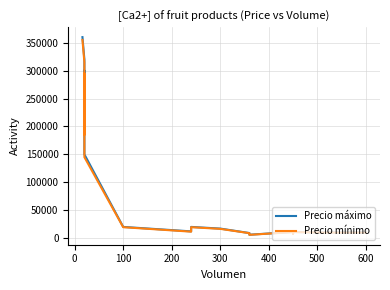

The Precio máximo series shows 8829 at 100. True or false?

False